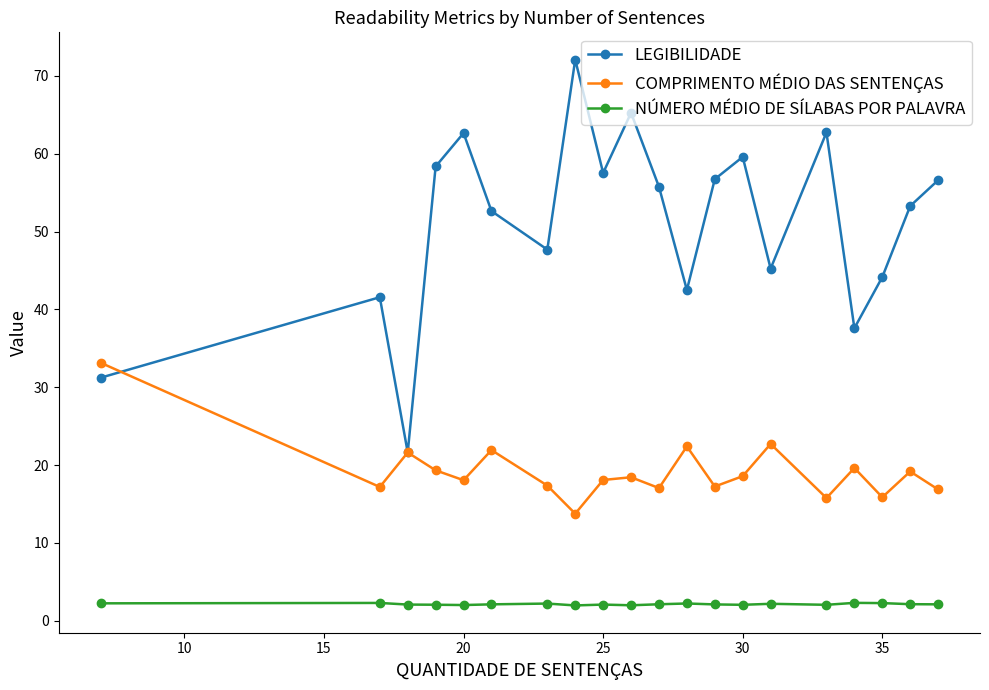

At how many categories does at least one series exceed 29?

19